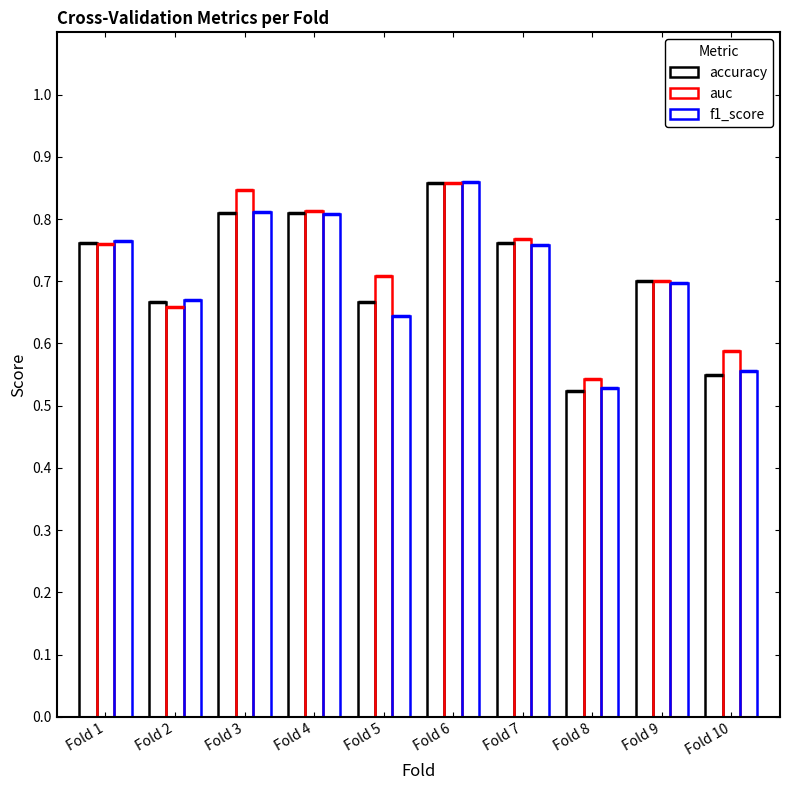

What is the average value of the auc series?

0.7